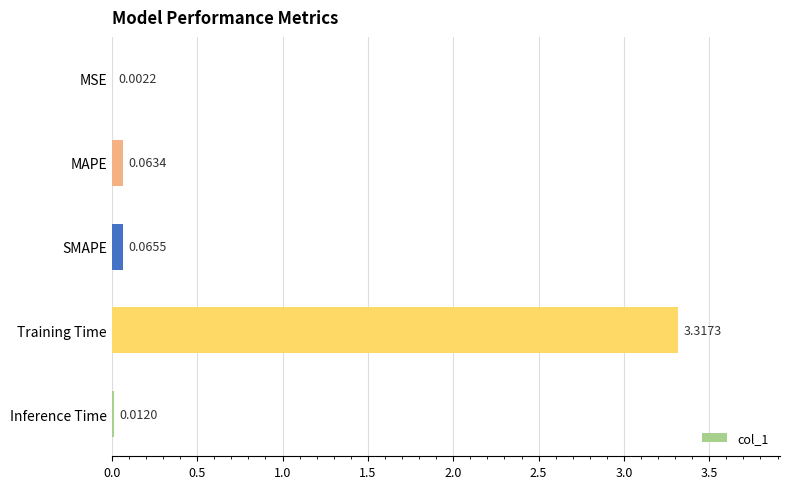

What is the change in value from MSE to SMAPE?

+0.1